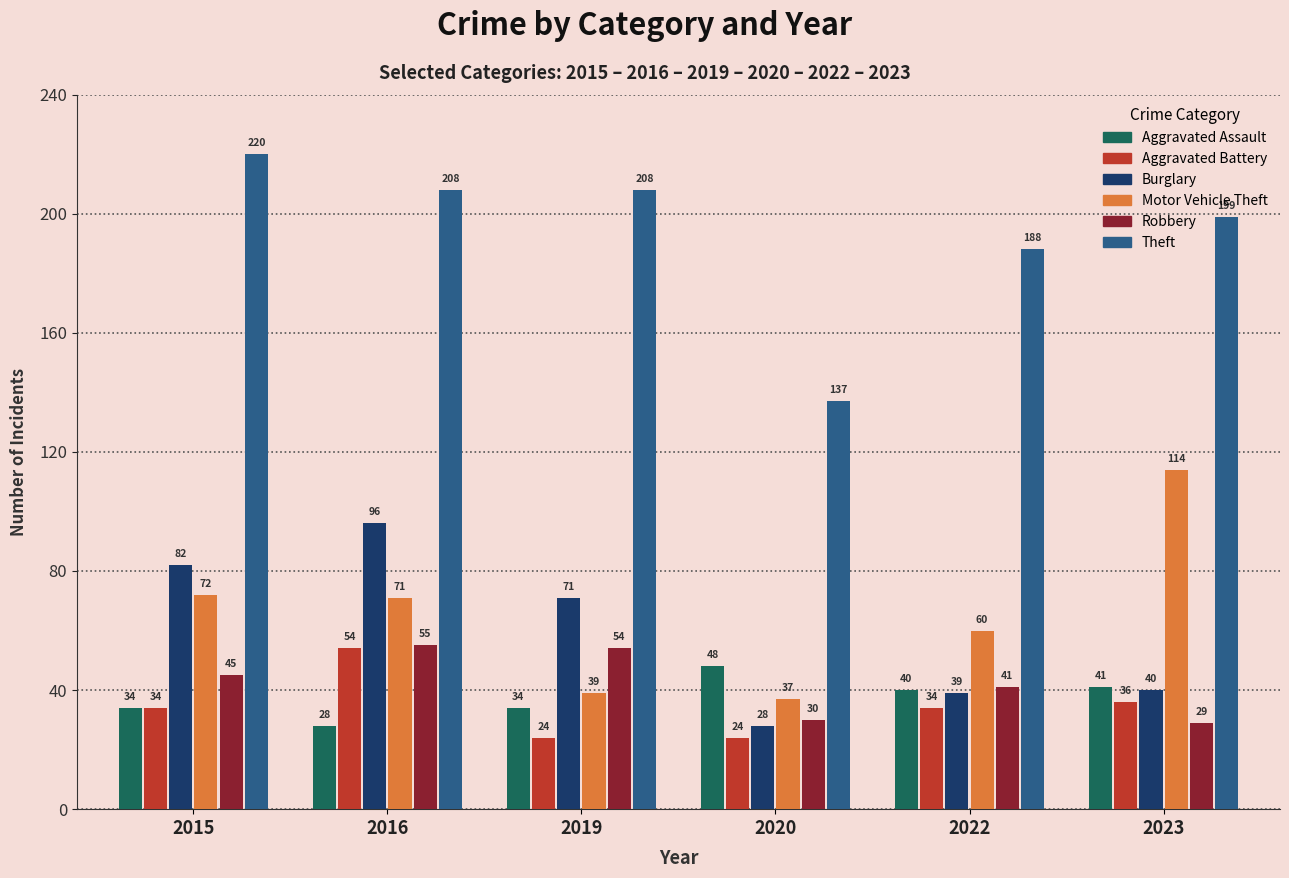

How many groups of bars are there?

6